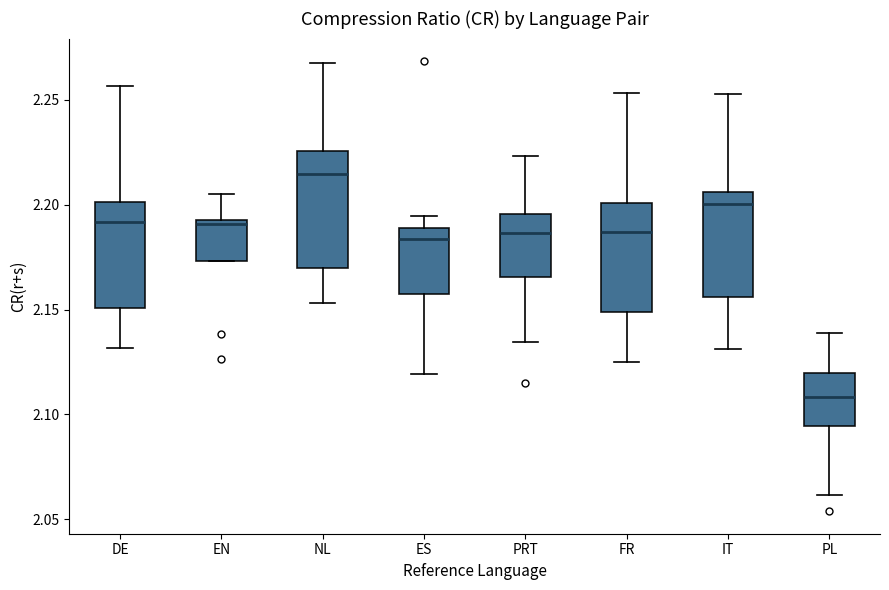

Which box's median line is the lowest?

PL